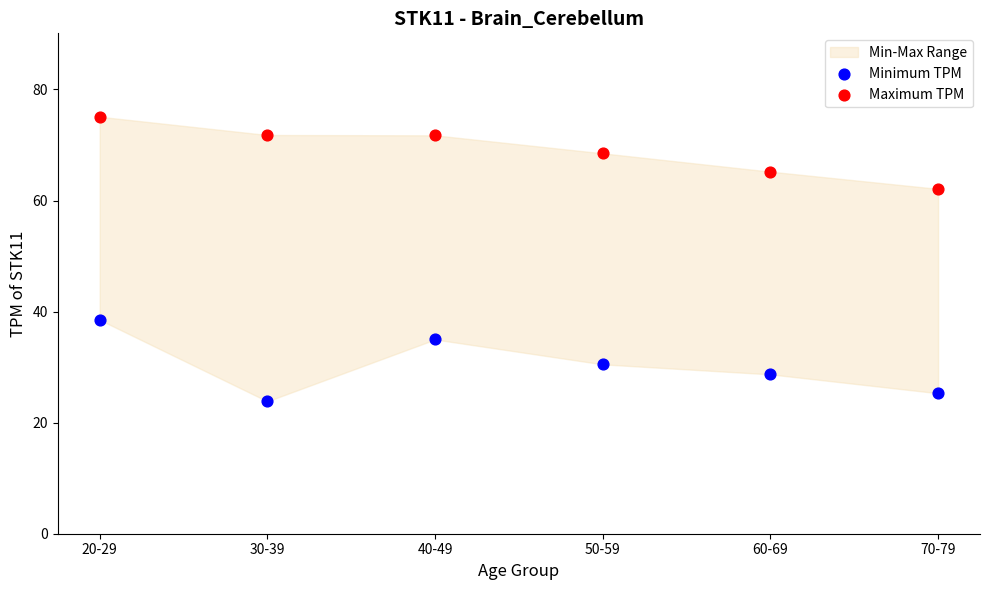

Across all data points, what is the average Y value?

49.7